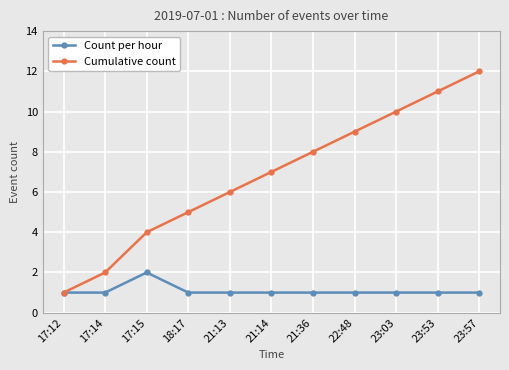

What is the total value across all series at 17:14?

3